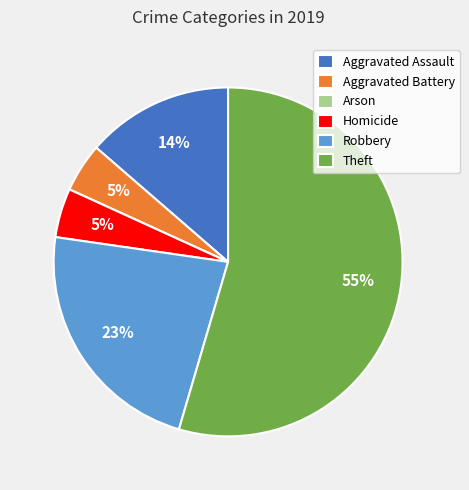

Does Theft represent more than half of the total?

Yes